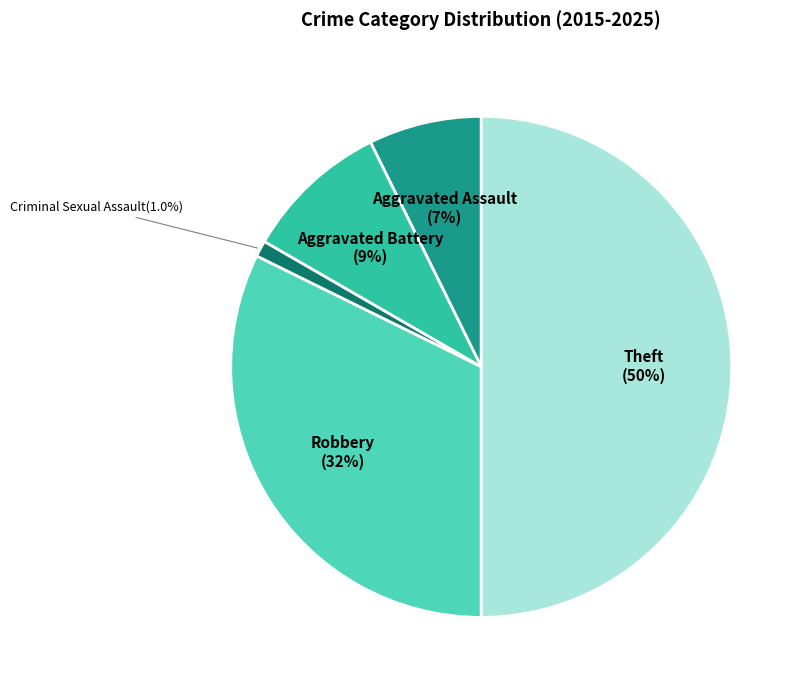

Which category has the smallest portion of the pie?

Criminal Sexual Assault